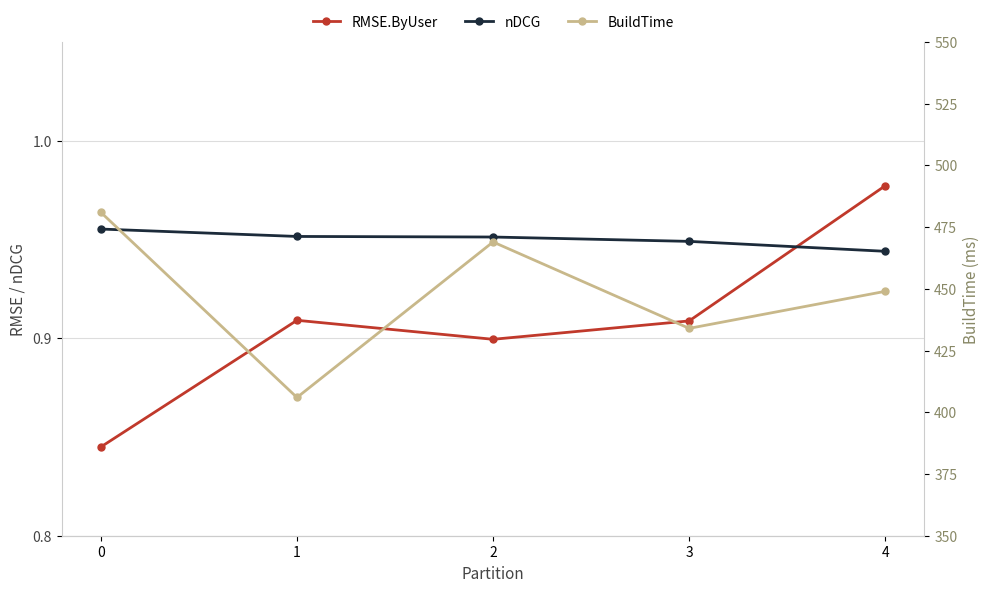

How many values in the BuildTime series are below 449?

2